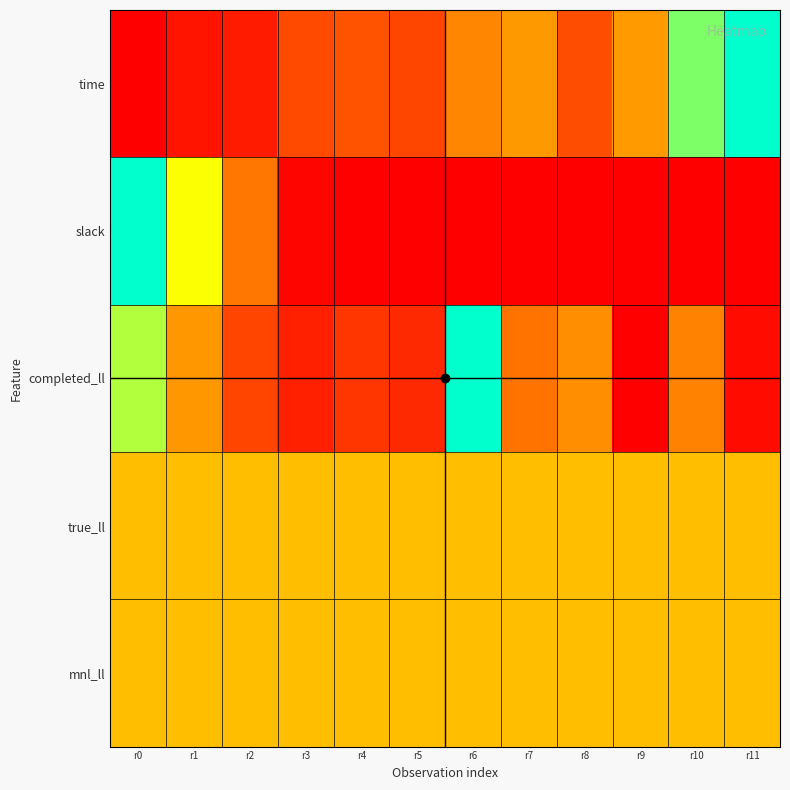

At r0, list the series in order from smallest to largest.

time, true_ll, mnl_ll, completed_ll, slack